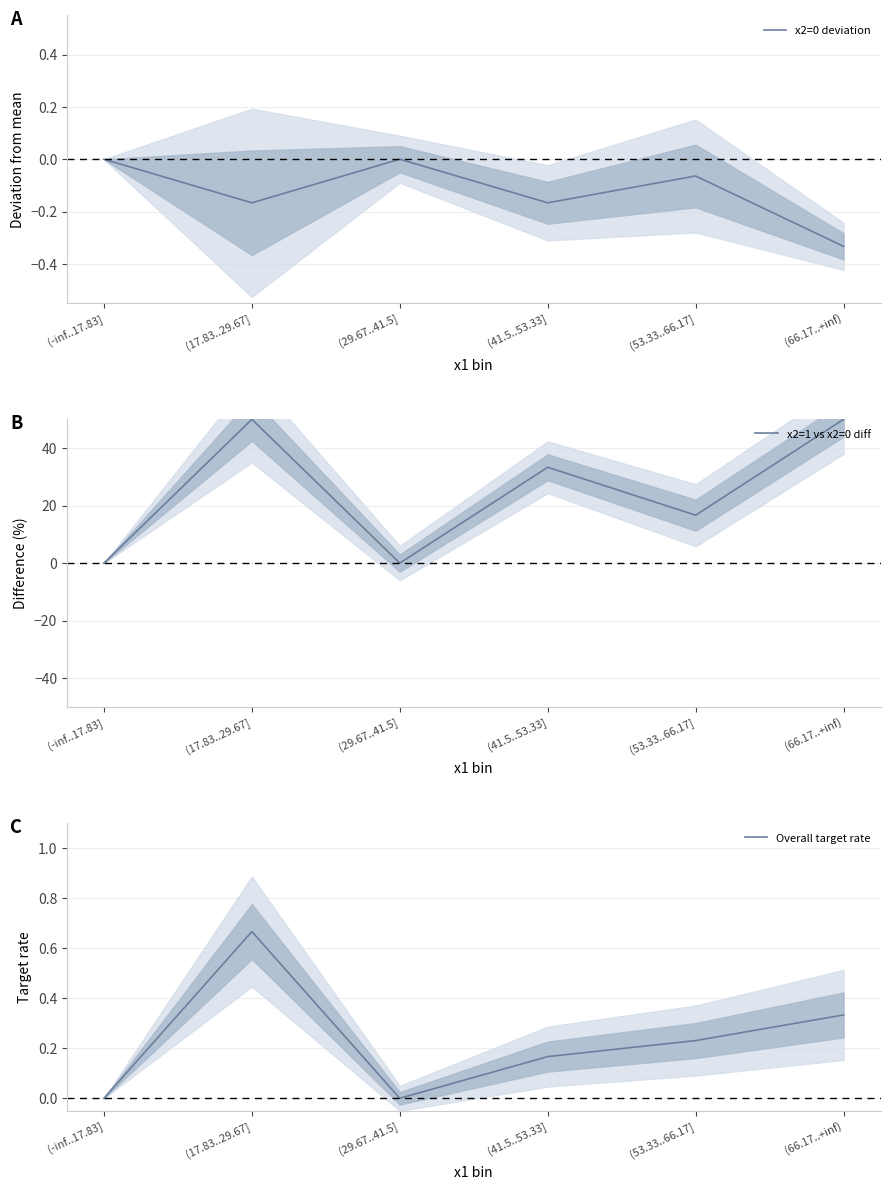

Does the chart have visible grid lines?

Yes